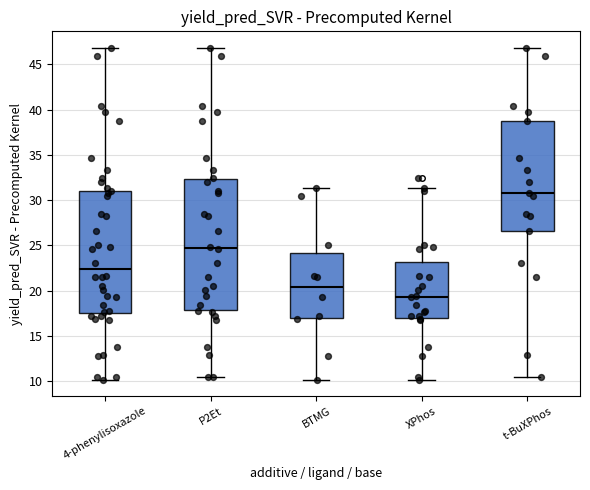

Reading left to right, read every box against the y-axis: the position of its median line, the range the box covers, and the ends of its whiskers. The values are not printed on the chart, so give them approximately, as read against the axis.

4-phenylisoxazole: median 22.5, box 17.5 to 31.0, whiskers 10.0 to 47.0
P2Et: median 24.5, box 18.0 to 32.5, whiskers 10.5 to 47.0
BTMG: median 20.5, box 17.0 to 24.0, whiskers 10.0 to 31.5
XPhos: median 19.5, box 17.0 to 23.0, whiskers 10.0 to 31.5
t-BuXPhos: median 31.0, box 26.5 to 38.5, whiskers 10.5 to 47.0